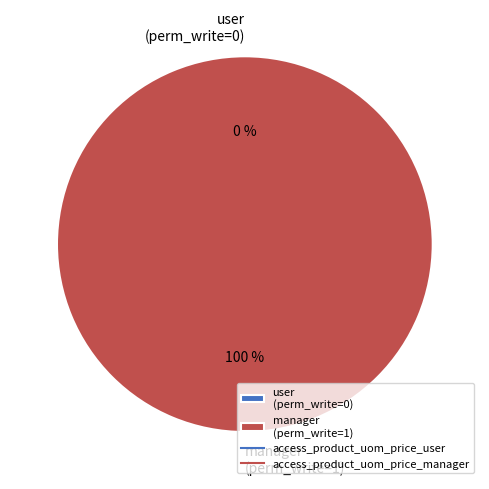

Rank the categories by value from highest to lowest.

access_product_uom_price_manager, access_product_uom_price_user